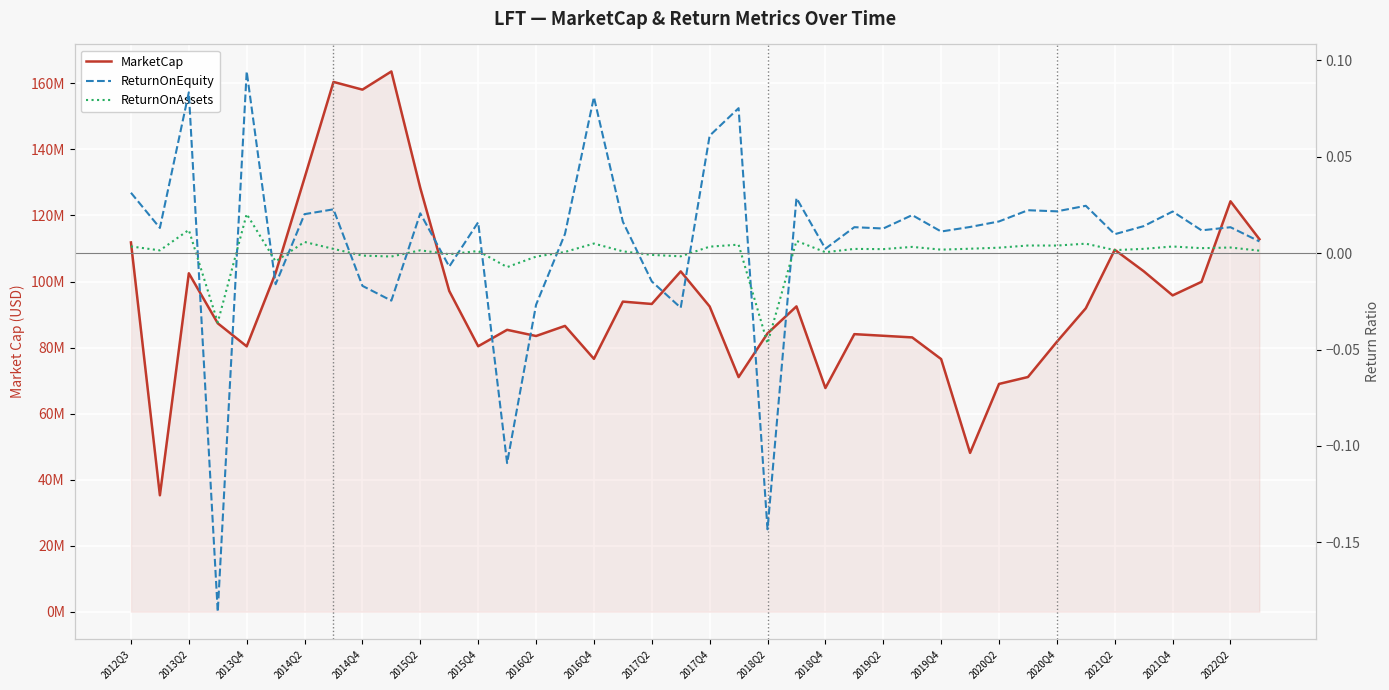

What are all the series names shown in the legend?

MarketCap, ReturnOnEquity, ReturnOnAssets